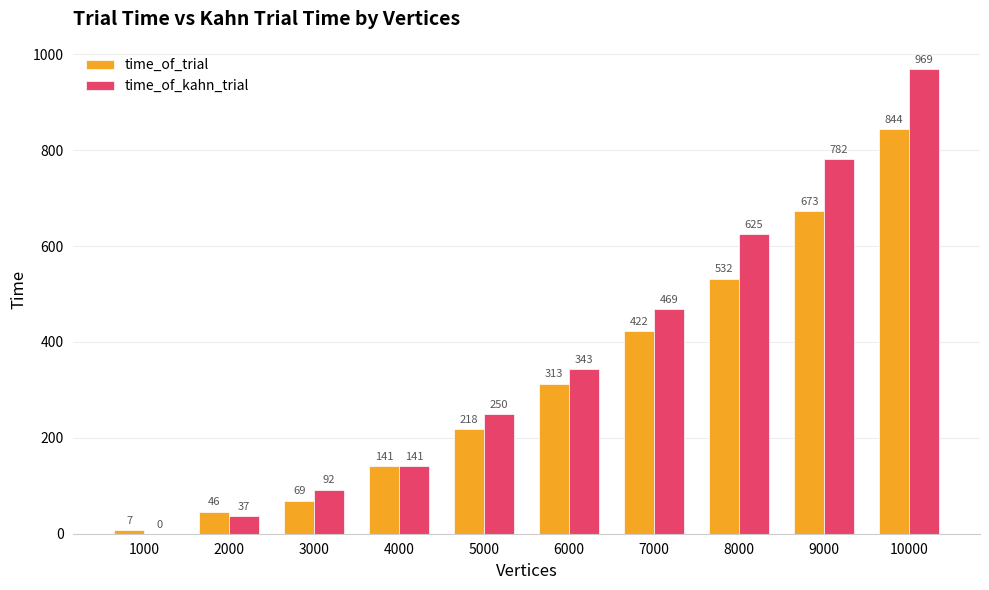

Reading left to right, list all the values displayed in this chart.

time_of_trial: 1000=7	2000=46	3000=69	4000=141	5000=218	6000=313	7000=422	8000=532	9000=673	10000=844
time_of_kahn_trial: 1000=0	2000=37	3000=92	4000=141	5000=250	6000=343	7000=469	8000=625	9000=782	10000=969